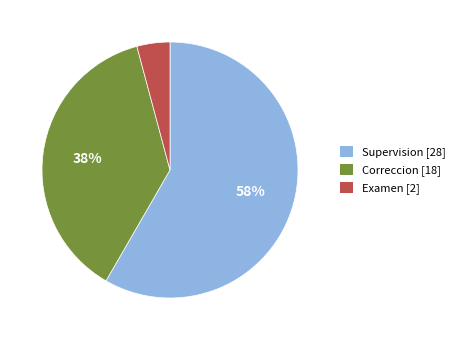

Is there any slice that represents more than half of the pie?

Yes